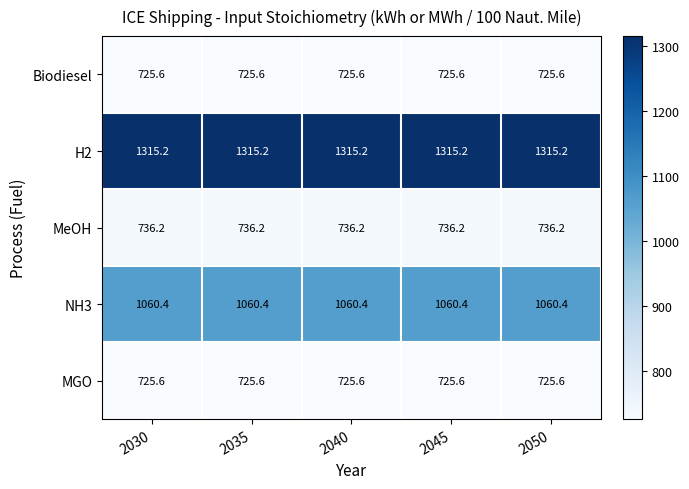

The H2 series shows 1315.2 at 2035. True or false?

True